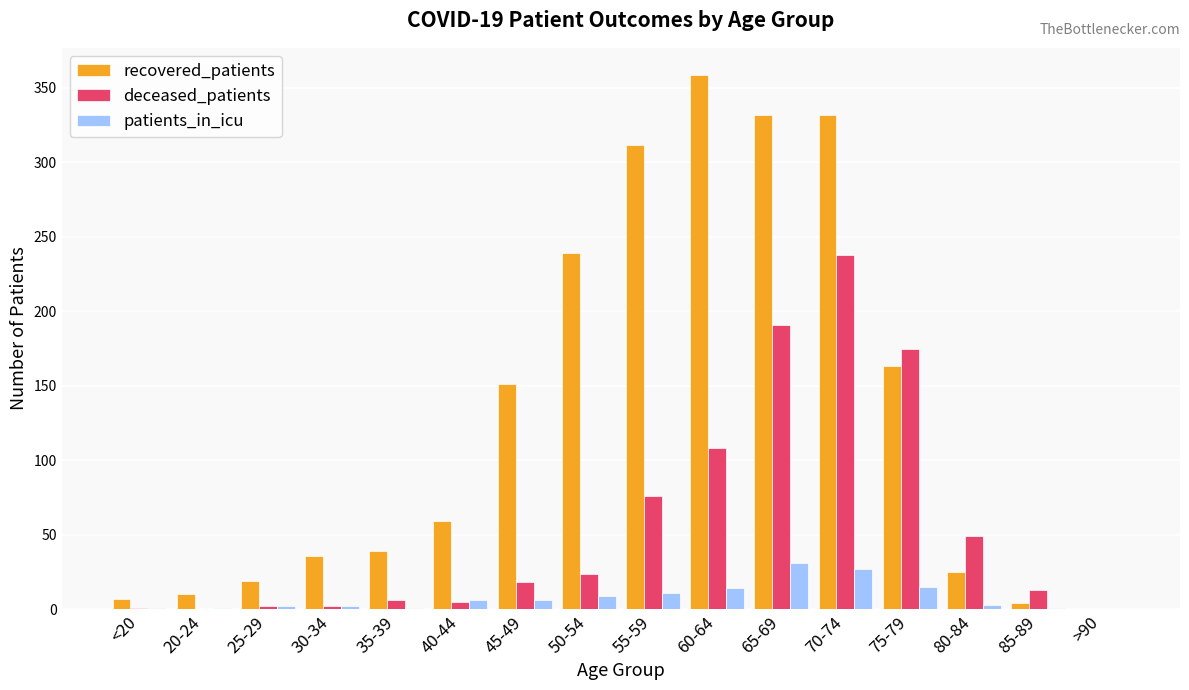

At which label does recovered_patients reach its peak?

60-64